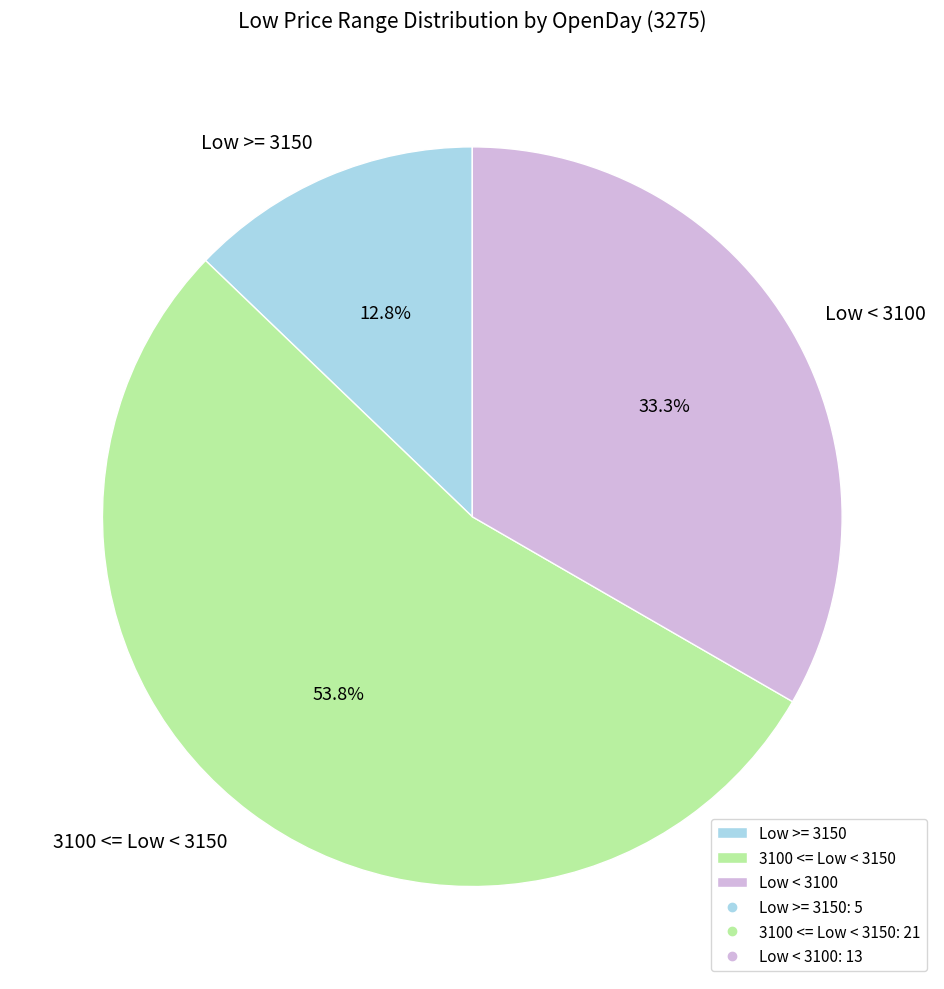

How many segments does this pie chart have?

3